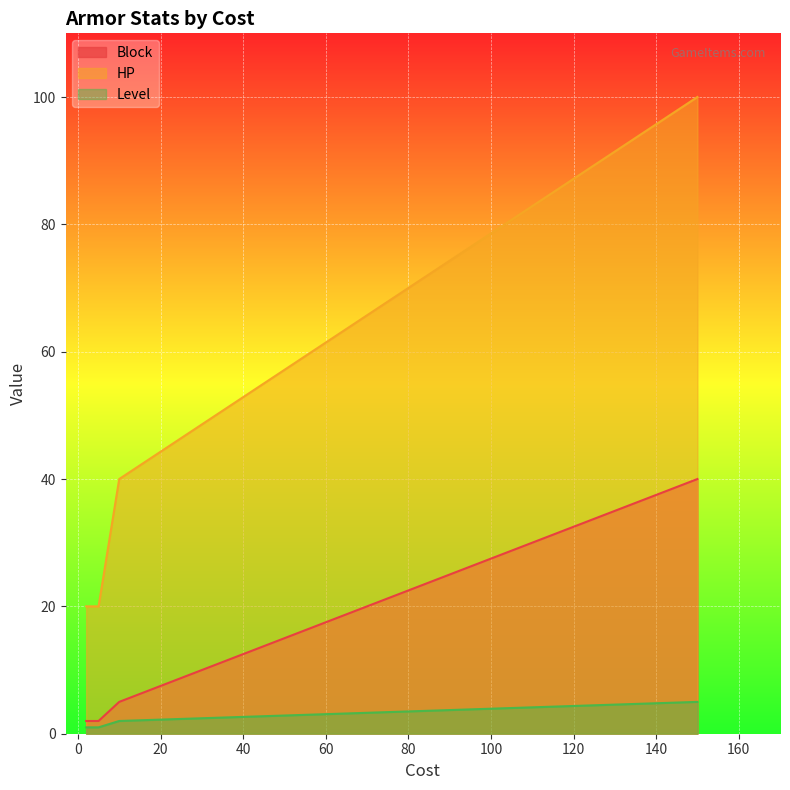

Rank the series by their maximum value, from lowest to highest.

Level, Block, HP